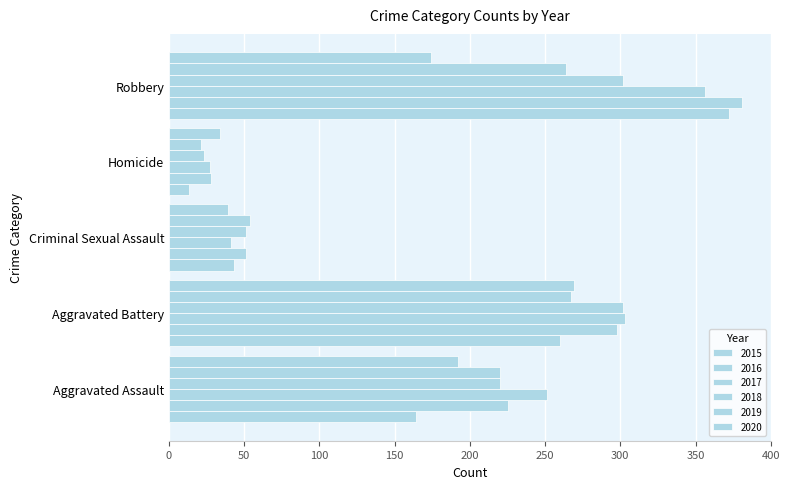

How many series are shown in this chart?

6